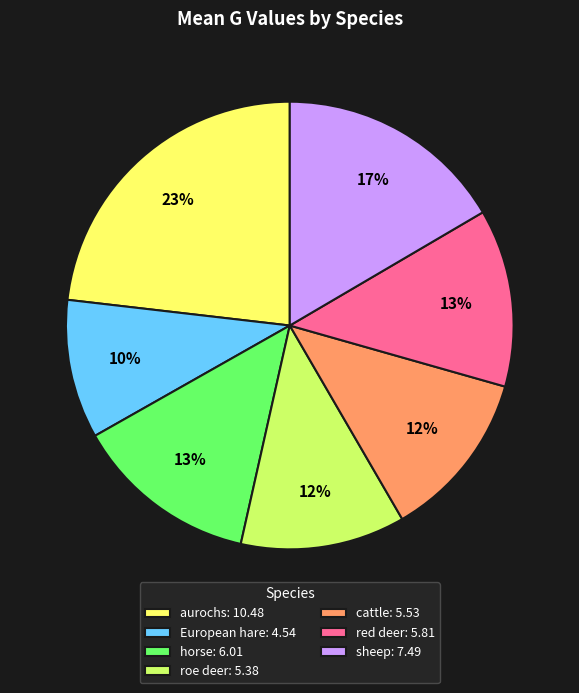

To the nearest percent, what is the average slice percentage?

14%